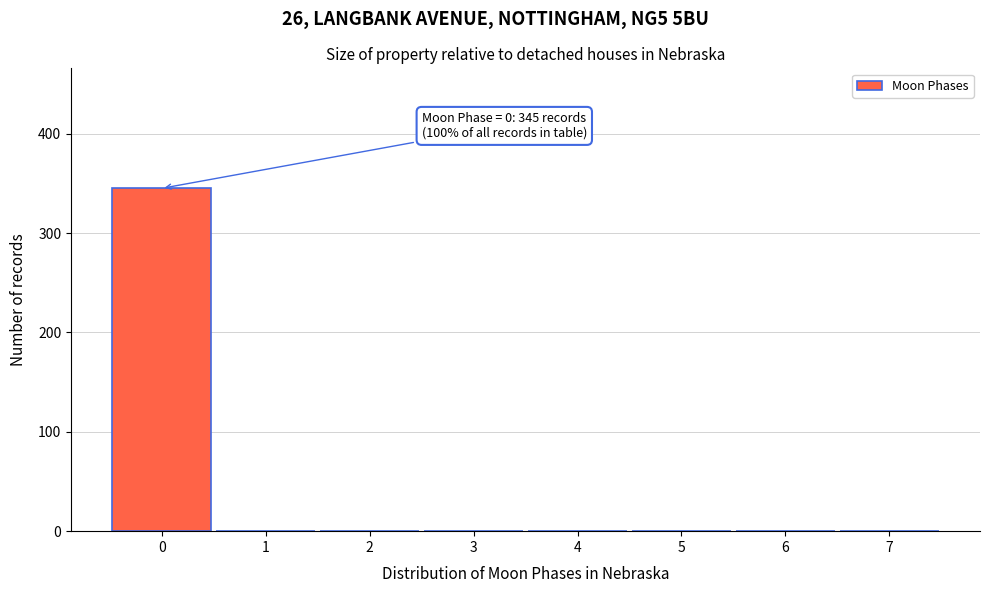

Over which range of the x-axis is the bar tallest?

-0.5 to 0.5